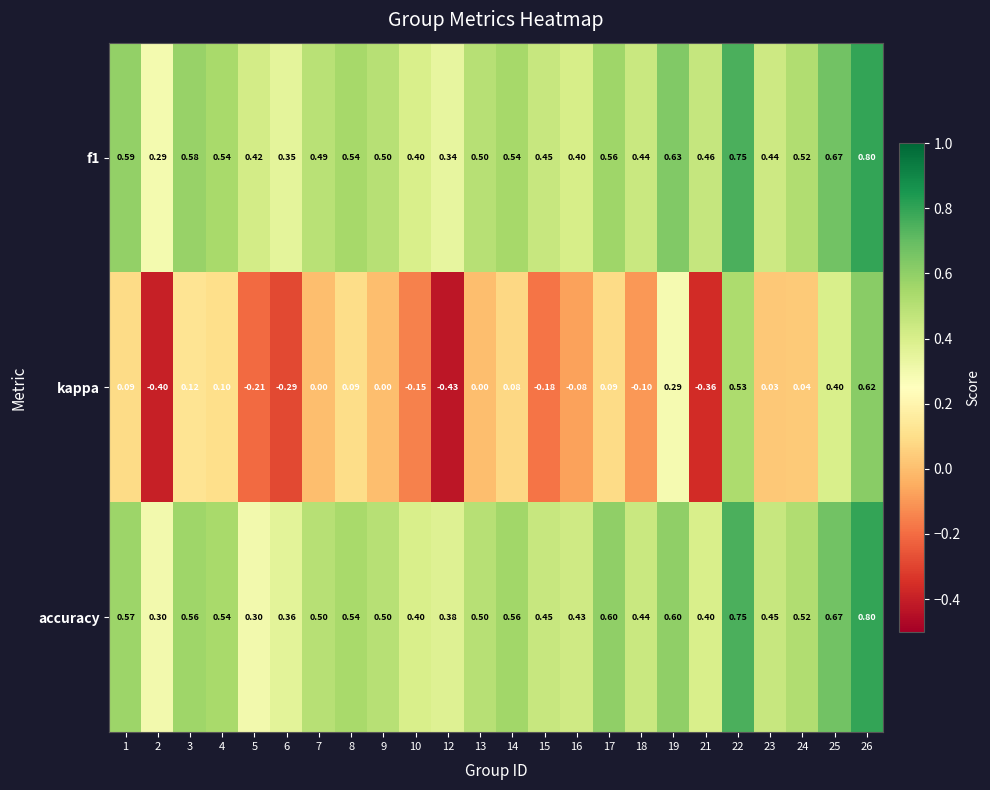

At which category is the sum across all series the highest?

26